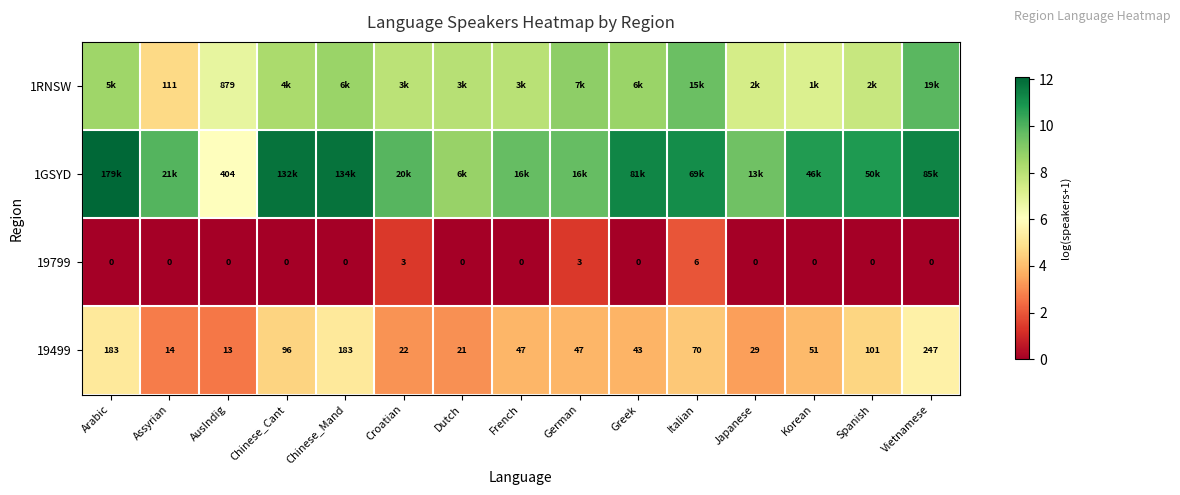

Where does the 19499 series first go above 47?

Arabic